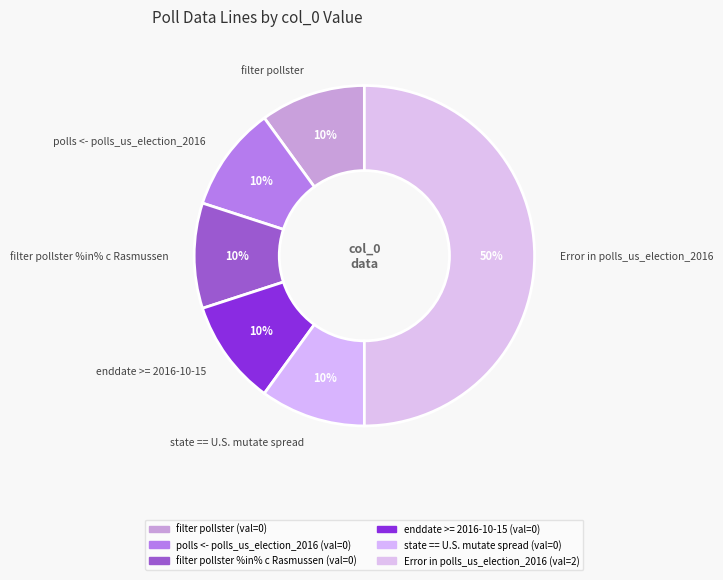

How many segments does this pie chart have?

6